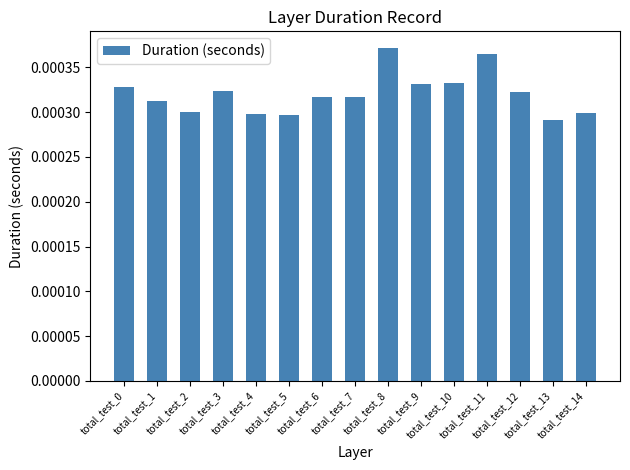

Count the values in the range 0 to 1.

15